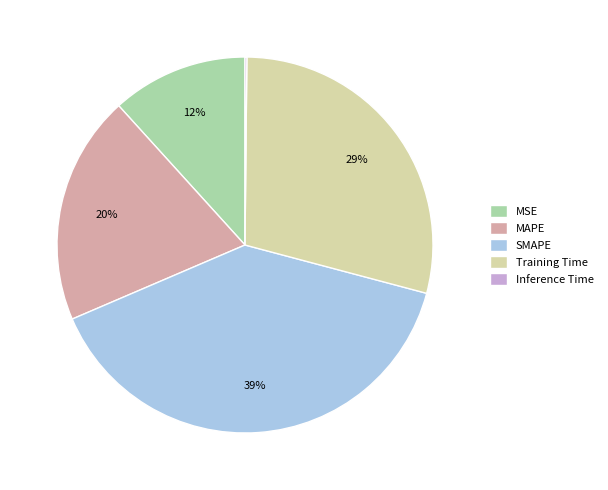

What is the largest slice in the pie chart?

SMAPE